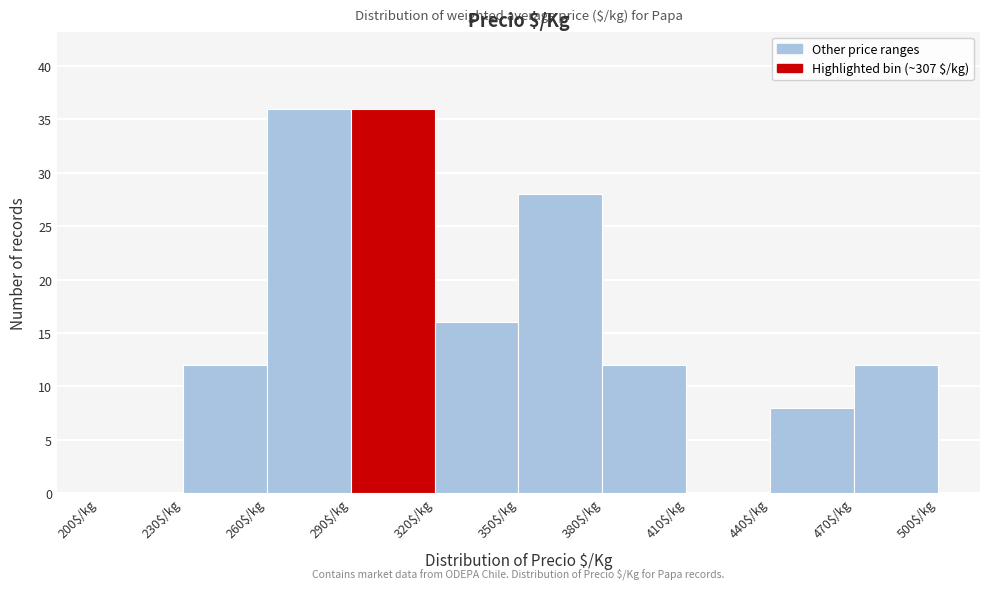

Reading left to right, transcribe this chart: for each bar, give the range it covers on the x-axis and its height. The values are not printed on the chart, so give them approximately, as read against the axis.

200 to 230: 0
230 to 260: 12
260 to 290: 36
290 to 320: 36
320 to 350: 16
350 to 380: 28
380 to 410: 12
410 to 440: 0
440 to 470: 8
470 to 500: 12